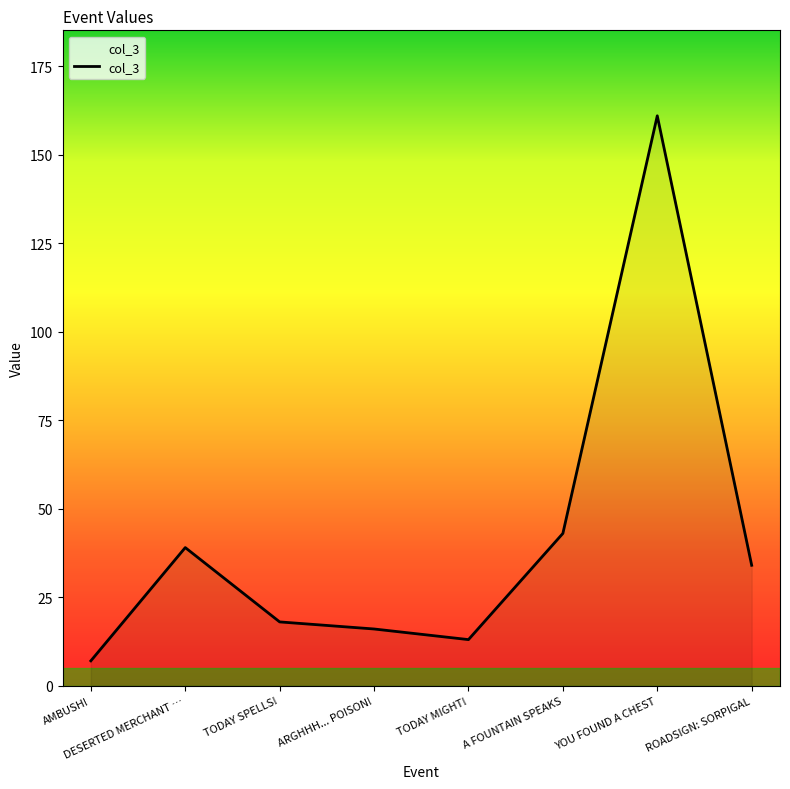

What is the minimum value shown in the chart?

7